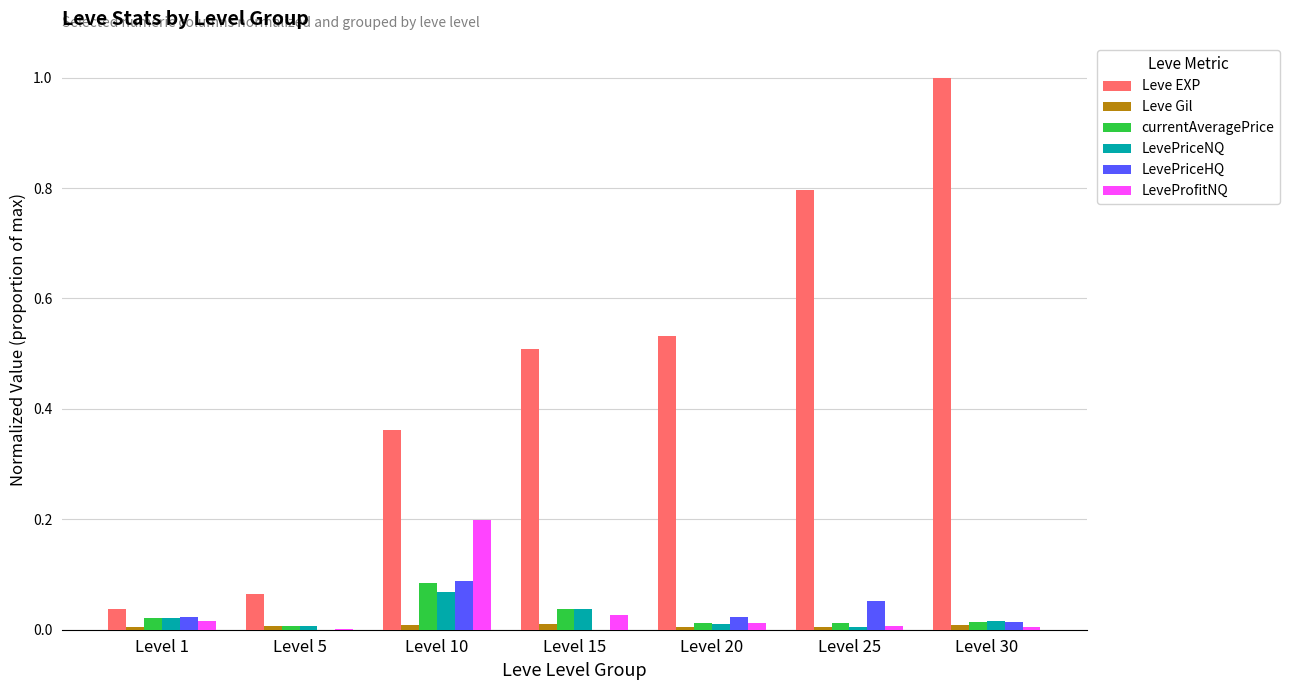

What is the difference between the Leve EXP values at Level 5 and Level 30?

0.9